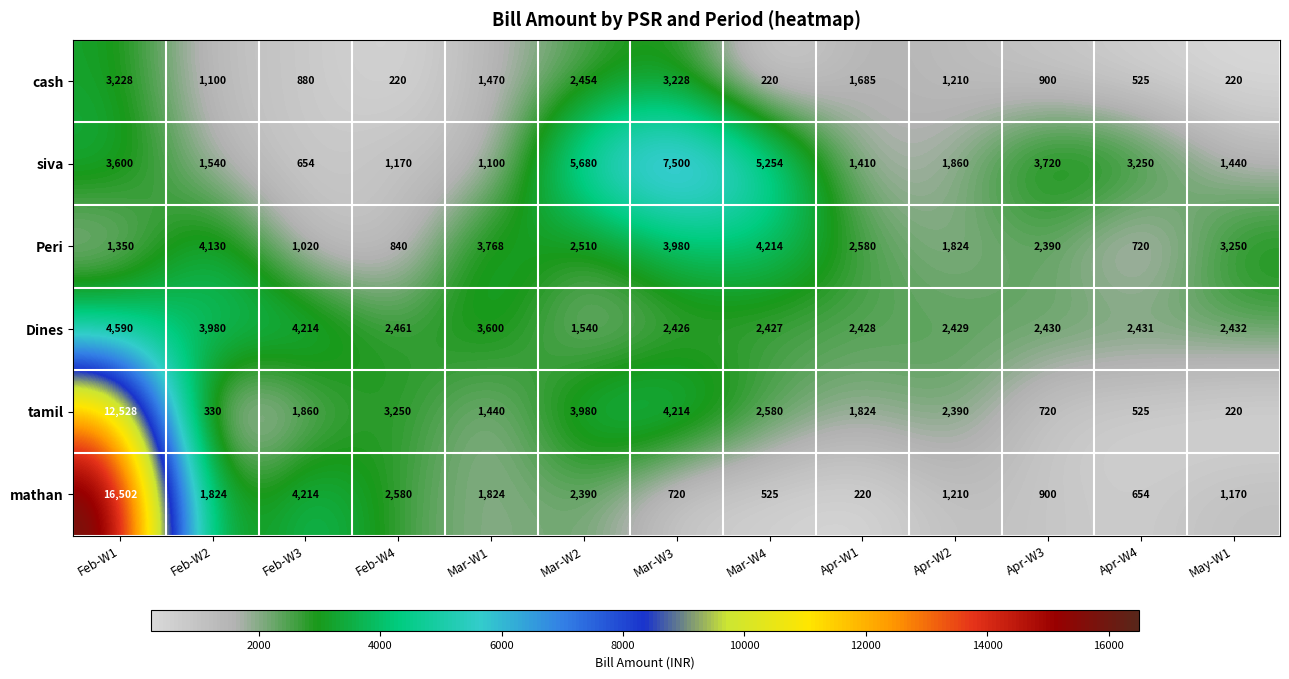

What is the minimum value for tamil?

220